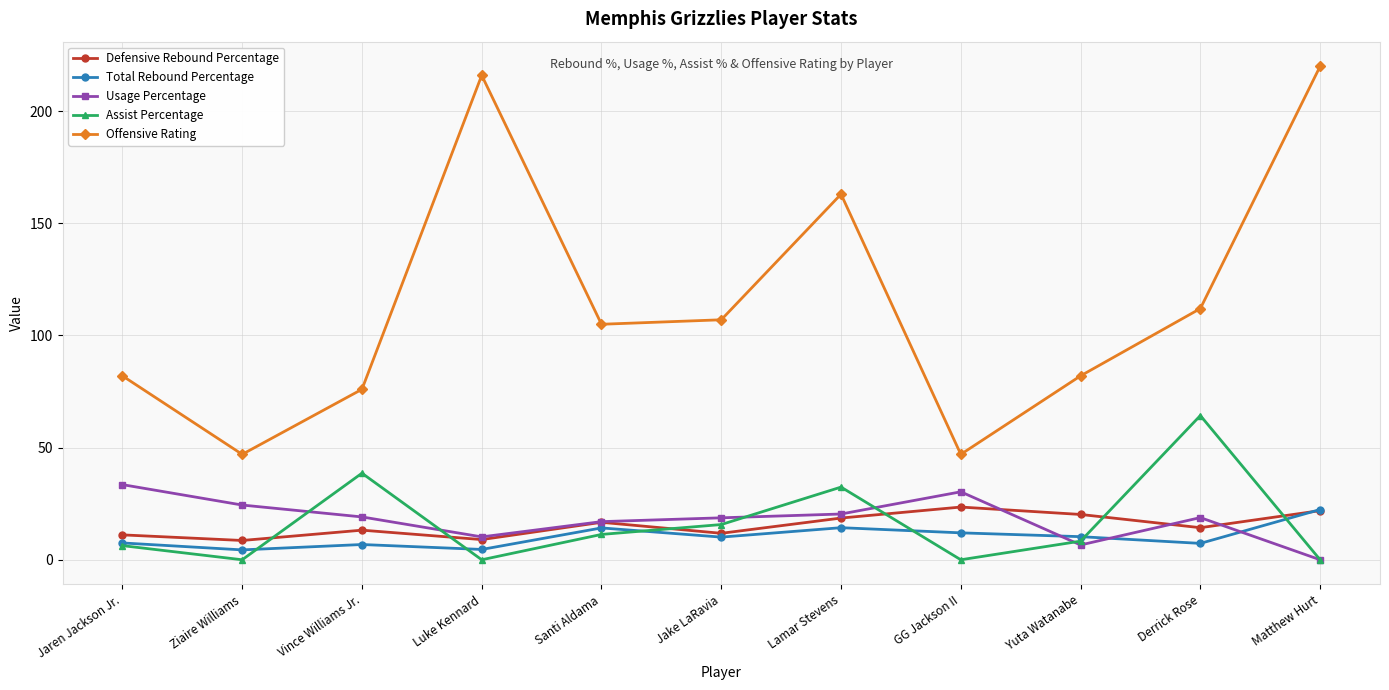

True or false: Offensive Rating and Total Rebound Percentage intersect in this chart.

False